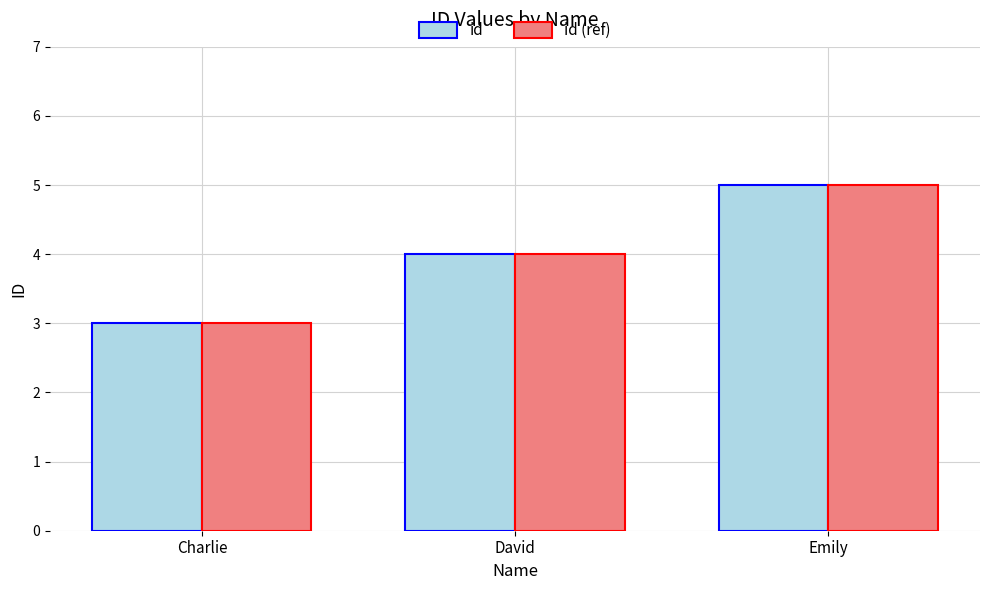

Rank the categories by id (ref) value from highest to lowest.

Emily, David, Charlie